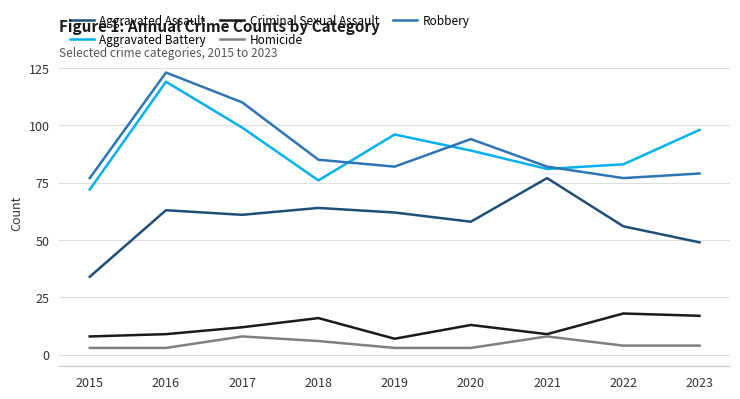

Reading left to right, extract all data points from this chart.

Aggravated Assault: 34	63	61	64	62	58	77	56	49
Aggravated Battery: 72	119	99	76	96	89	81	83	98
Criminal Sexual Assault: 8	9	12	16	7	13	9	18	17
Homicide: 3	3	8	6	3	3	8	4	4
Robbery: 77	123	110	85	82	94	82	77	79